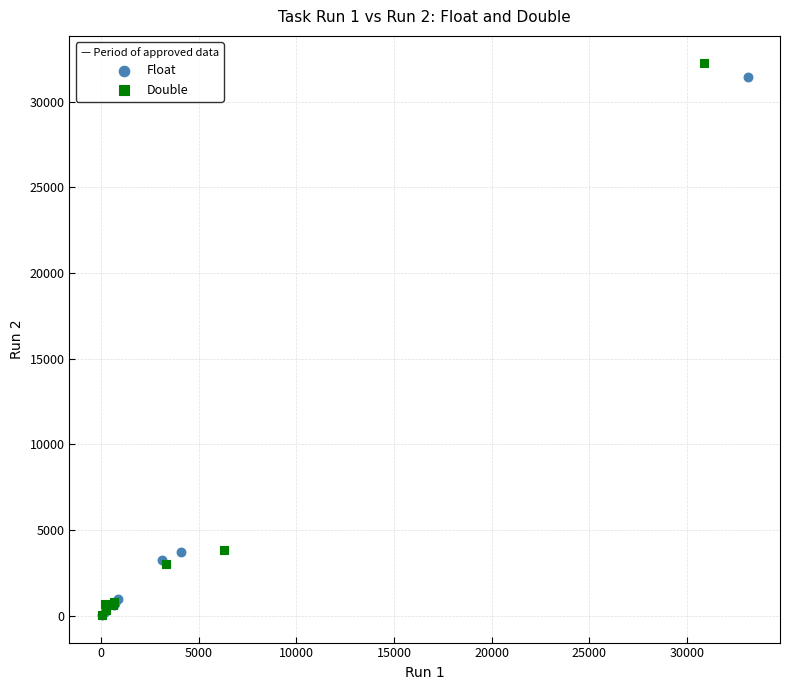

What are all the series names shown in the legend?

Float, Double